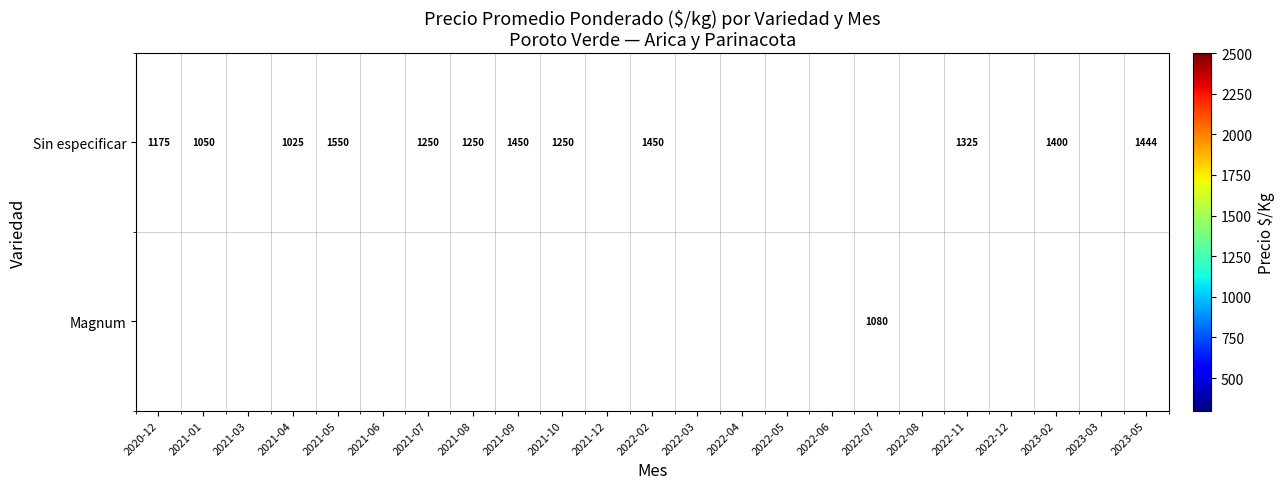

The Sin especificar series shows 1400 at 2023-02. True or false?

True